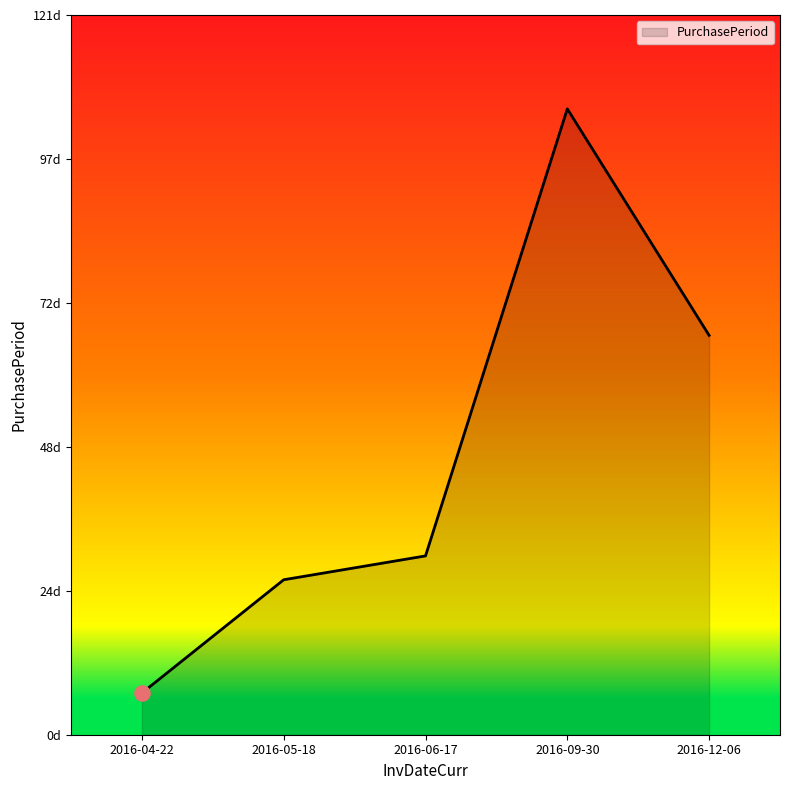

Does the chart have visible grid lines?

No